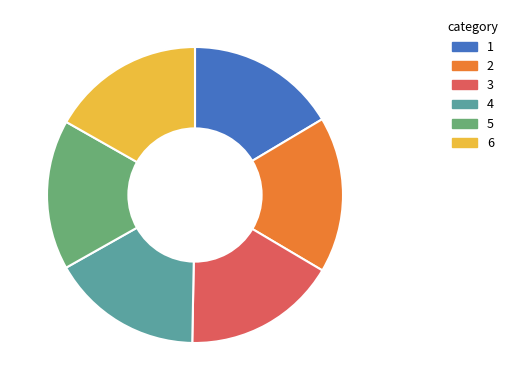

The 5 slice represents 16% of the pie. True or false?

True